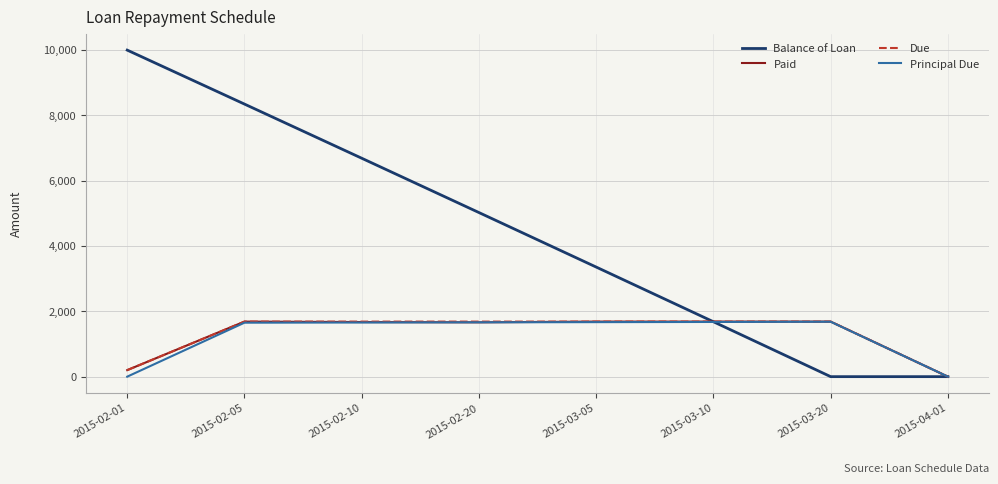

What value does the Principal Due series have at 2015-03-10?

1674.8